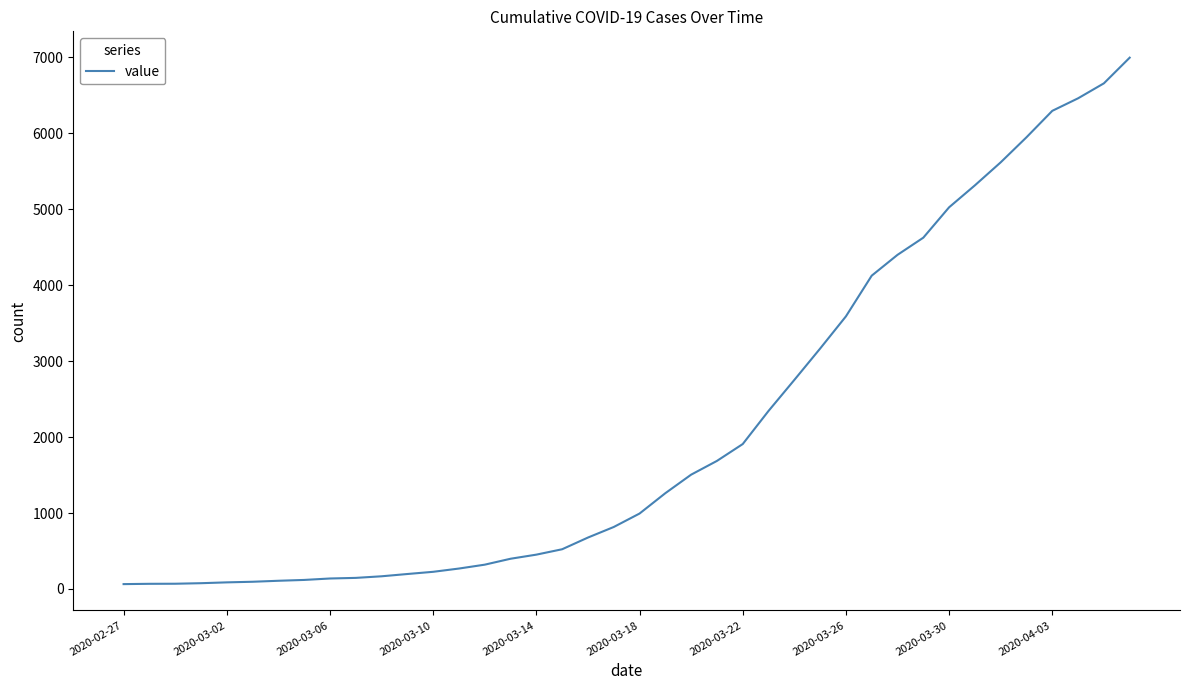

How many series are shown in this chart?

1